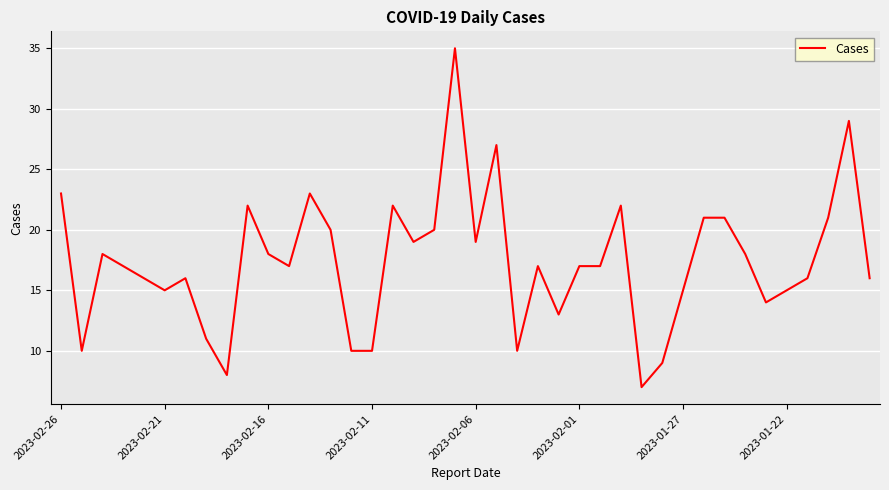

What is the greatest value displayed?

35